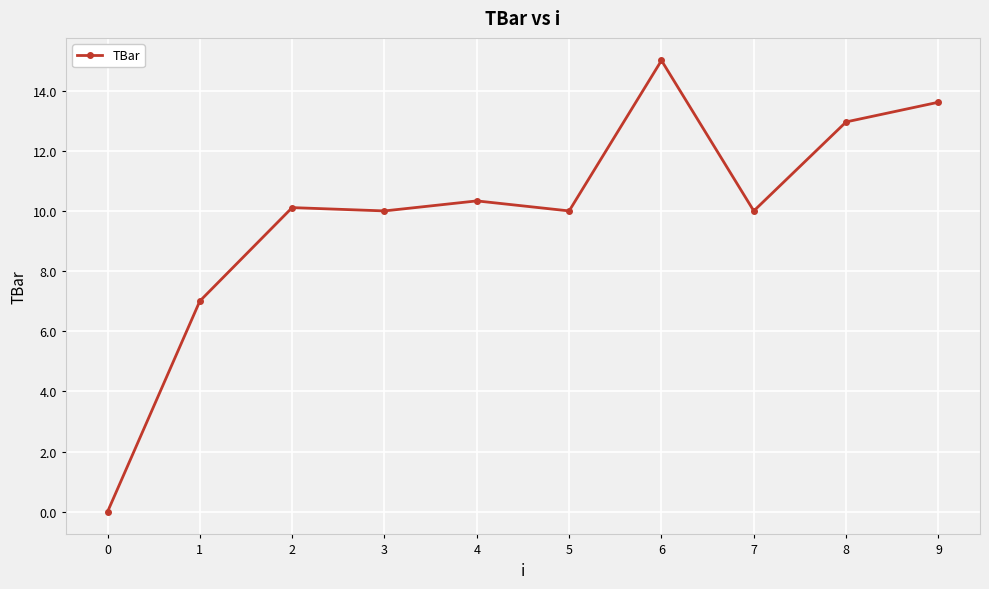

True or false: the data has more than 1 interior local peaks.

True